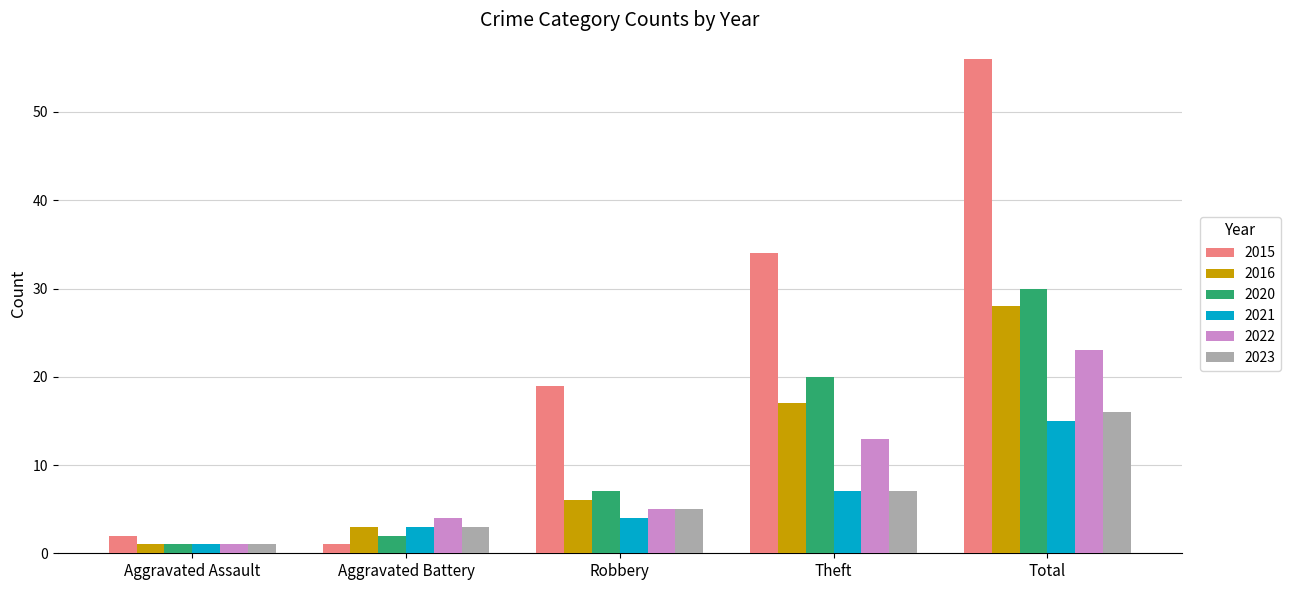

What is the total value across all series at Total?

168